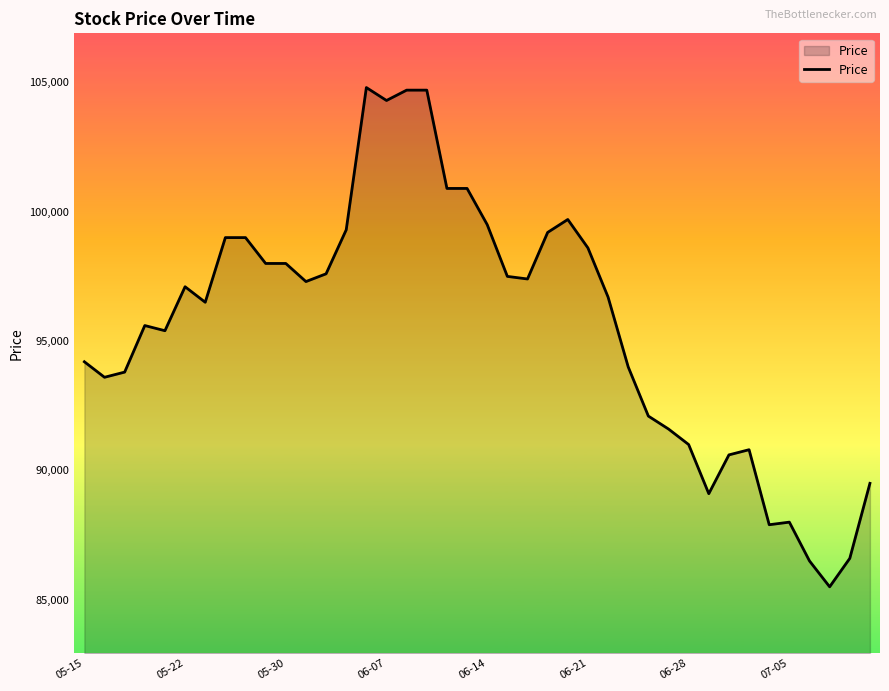

What is the maximum value shown in the chart?

104800